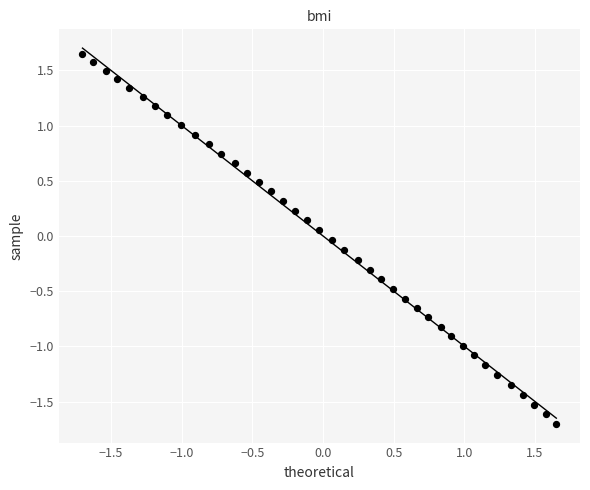

What is the range of X values (max minus min)?

3.4